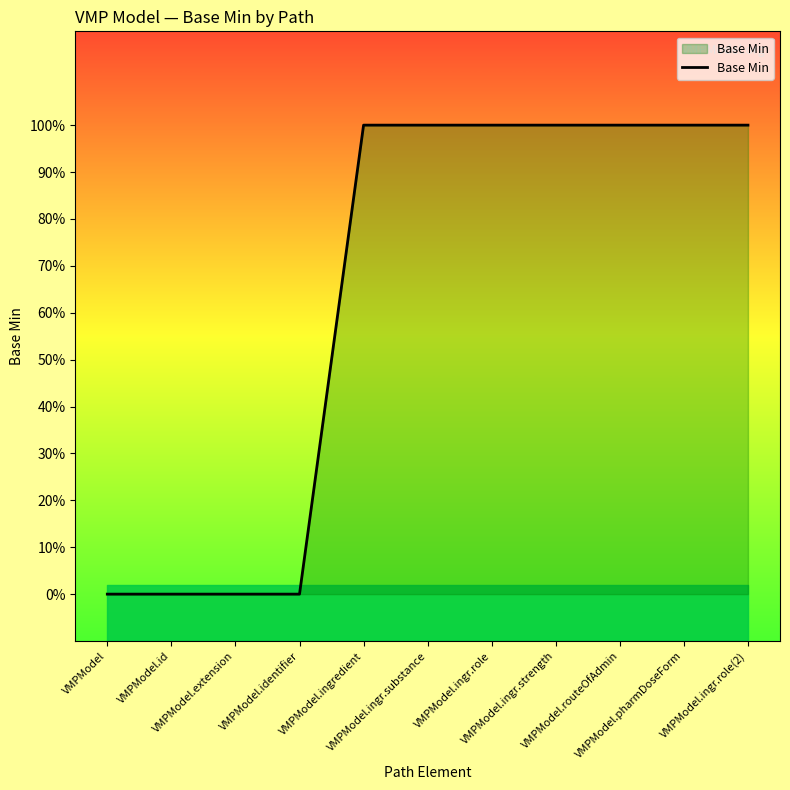

Which label corresponds to the smallest value in the chart?

VMPModel